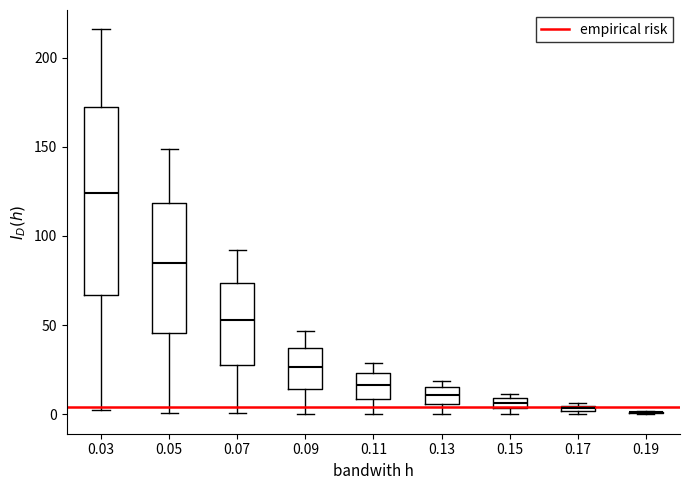

Where does the upper whisker of the box at x = 0.05 end on the y-axis? The values are not printed on the chart, so give them approximately, as read against the axis.

150